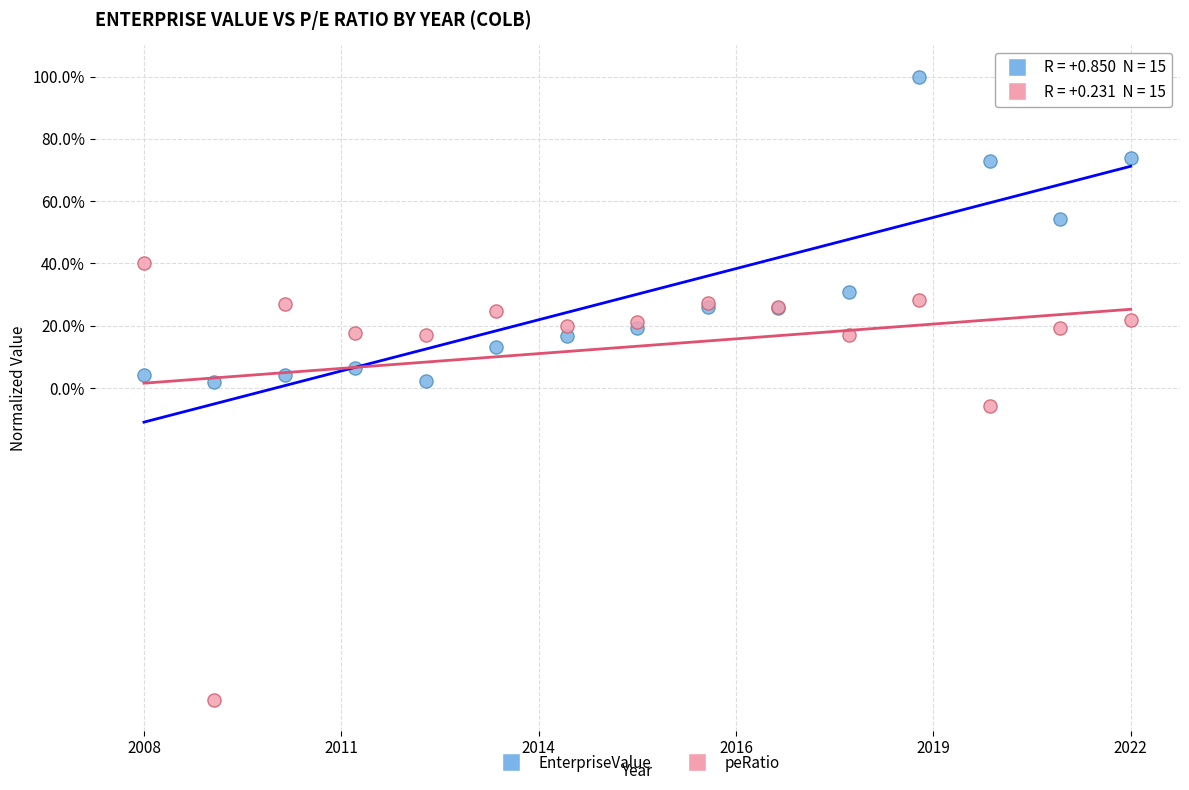

Which series has the widest spread of Y values?

peRatio